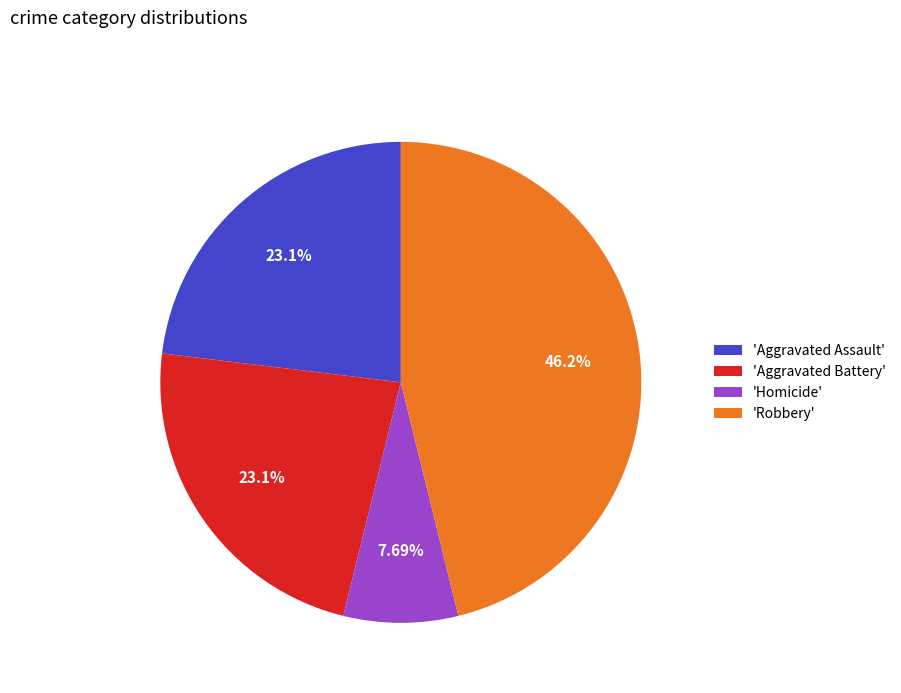

Approximately how many times larger is the value at 'Robbery' compared to 'Aggravated Assault'?

2.0